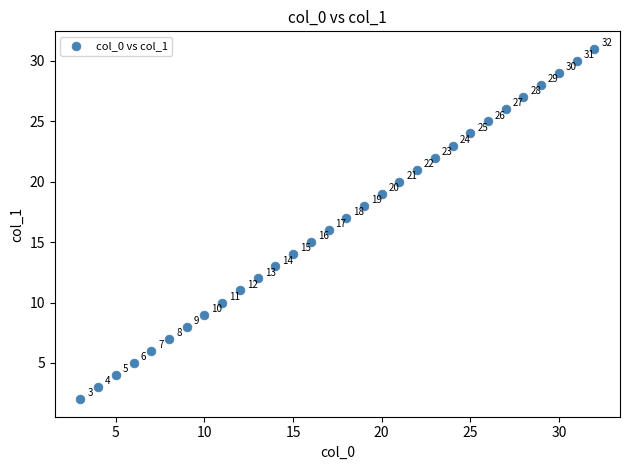

What is the range of Y values (max minus min)?

29